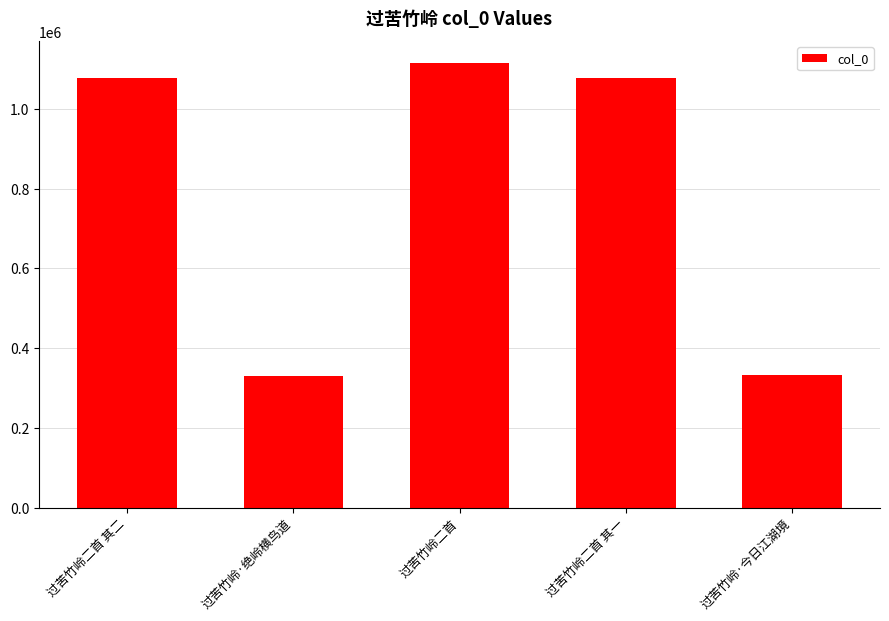

Does the chart contain any negative values?

No